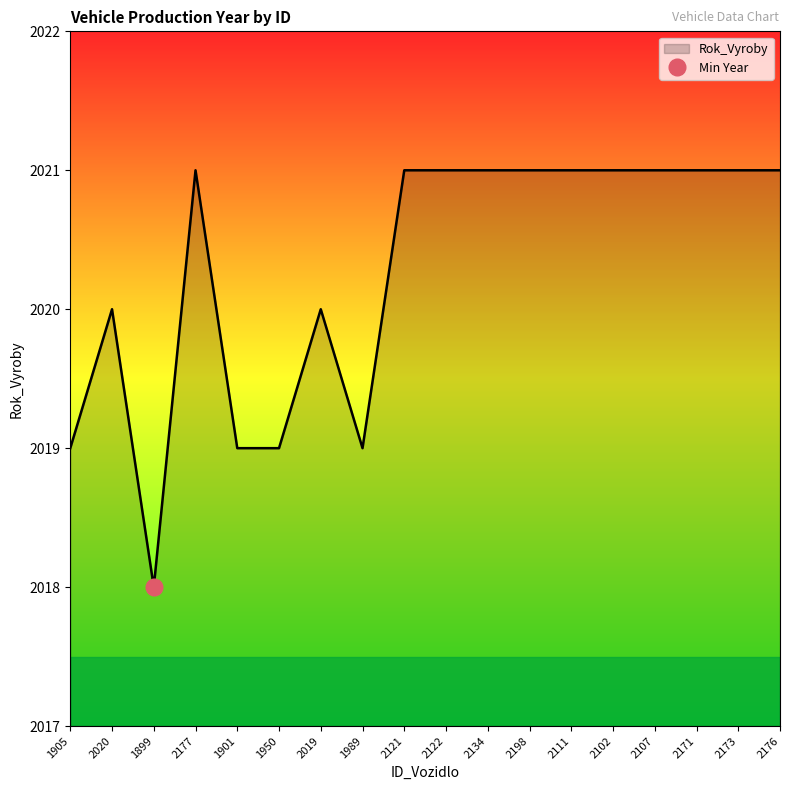

How many values are below 2021?

7